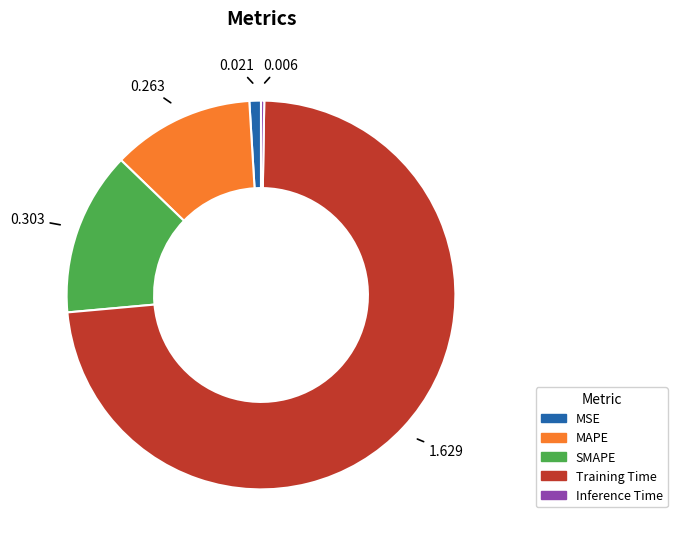

Combined, do SMAPE and Training Time account for over 50%?

Yes